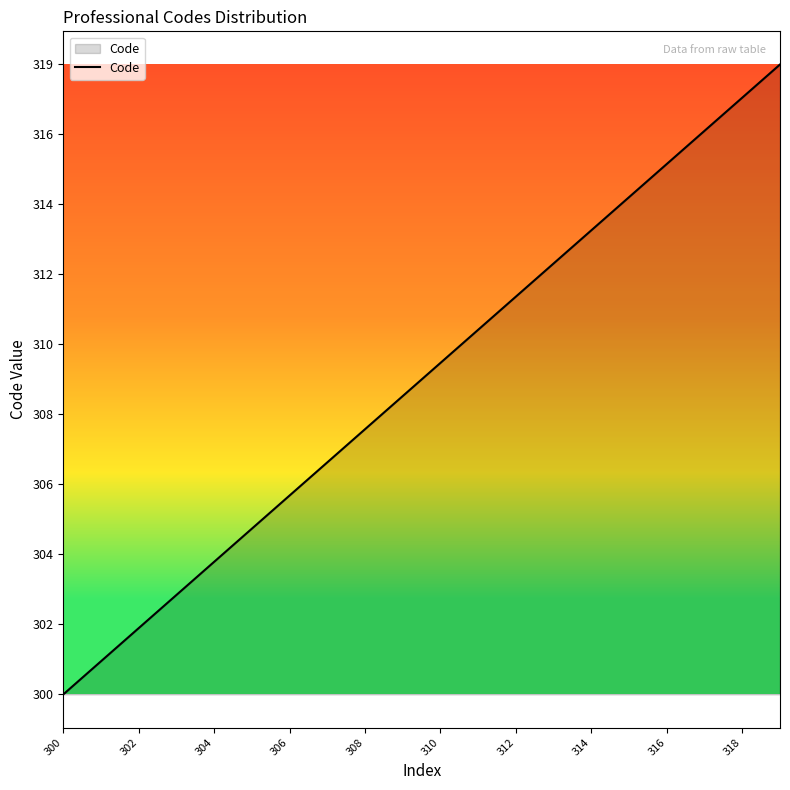

What is the minimum value shown in the chart?

300